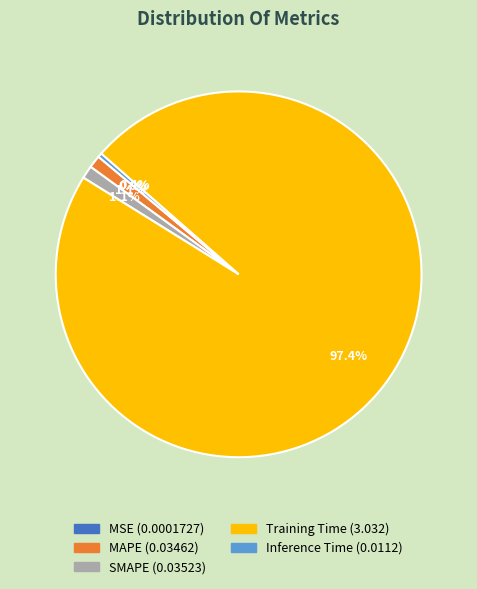

To the nearest percent, what is the difference between the largest and smallest slice percentages?

97%